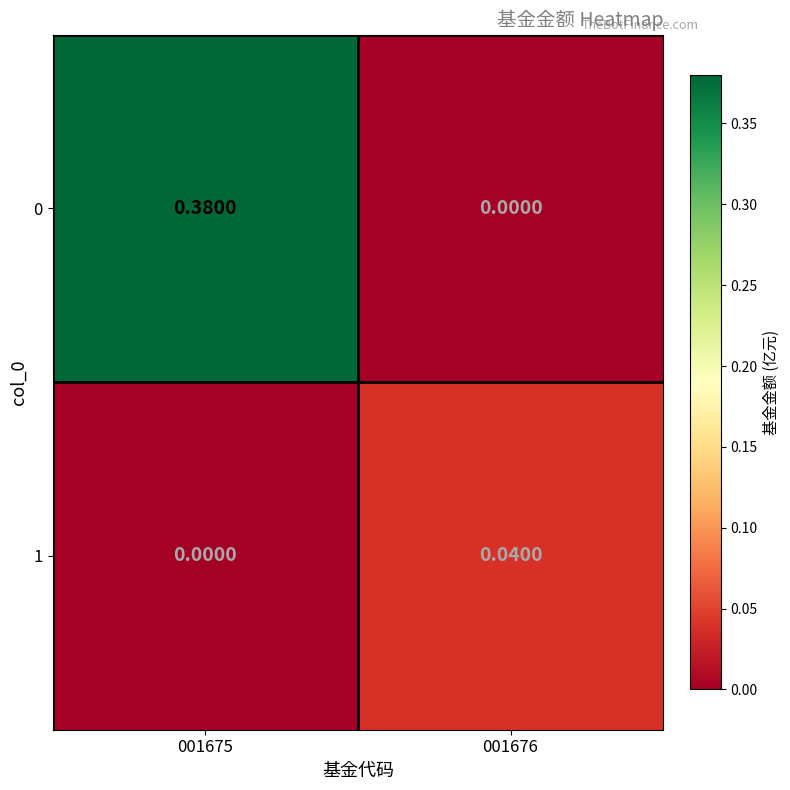

How many values in 0 are above zero?

1